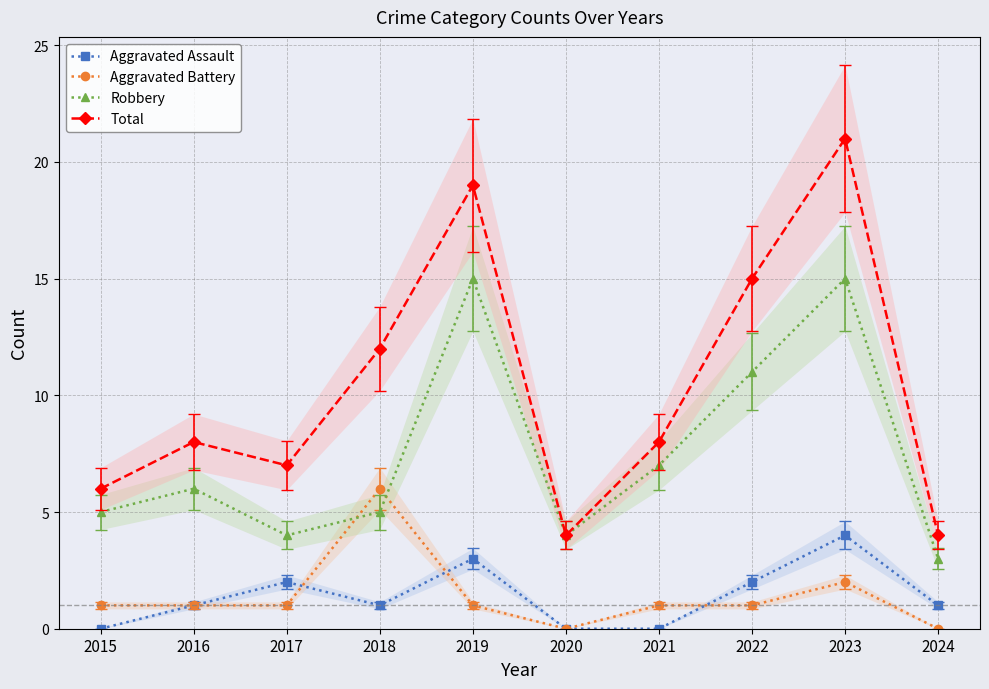

How many categories are shown in the chart?

10